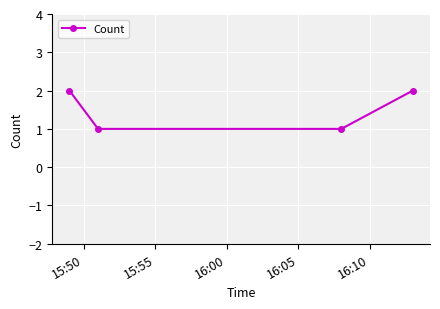

What is the value of the 4th point from the left?

2